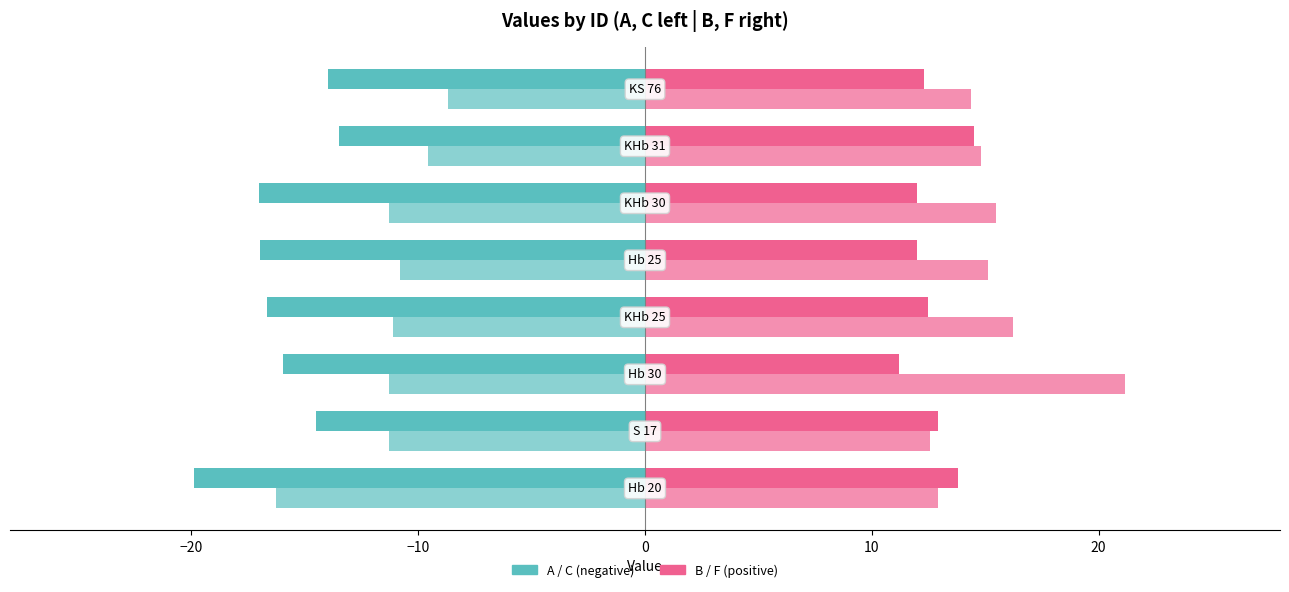

Count the number of data series in this chart.

4